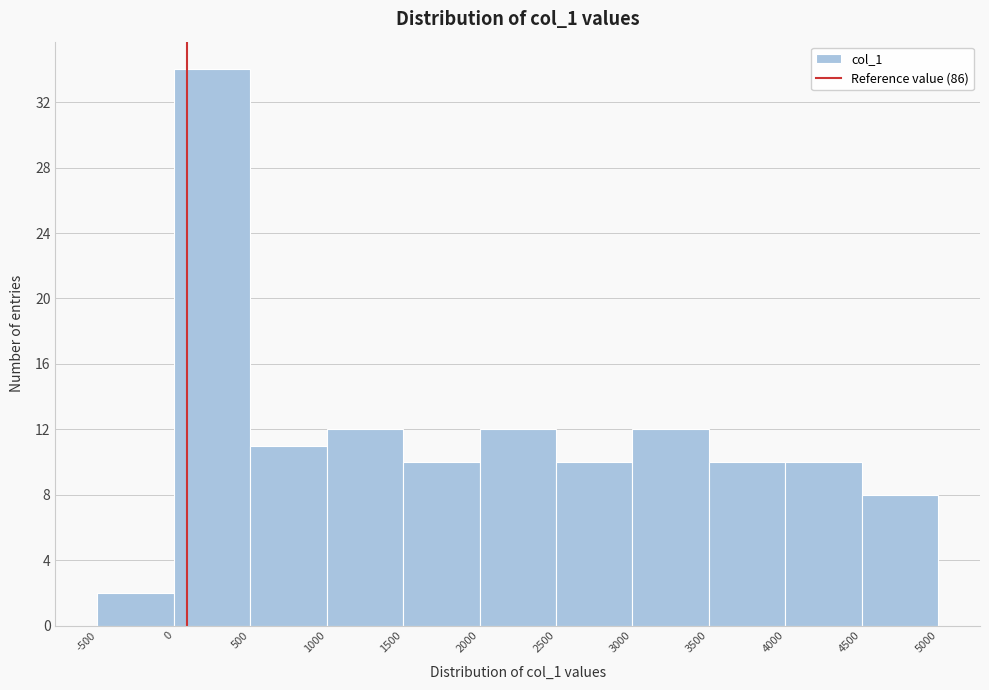

How tall is the bar that spans 4000 to 4500 on the x-axis? The values are not printed on the chart, so give them approximately, as read against the axis.

10